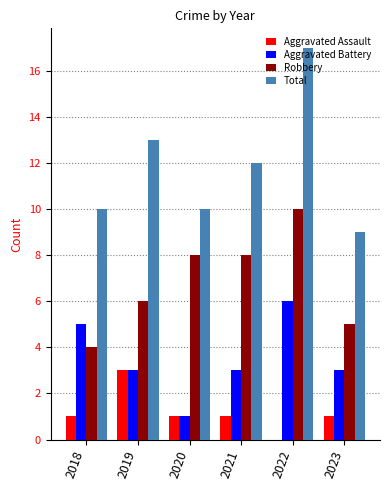

How many series are shown in this chart?

4